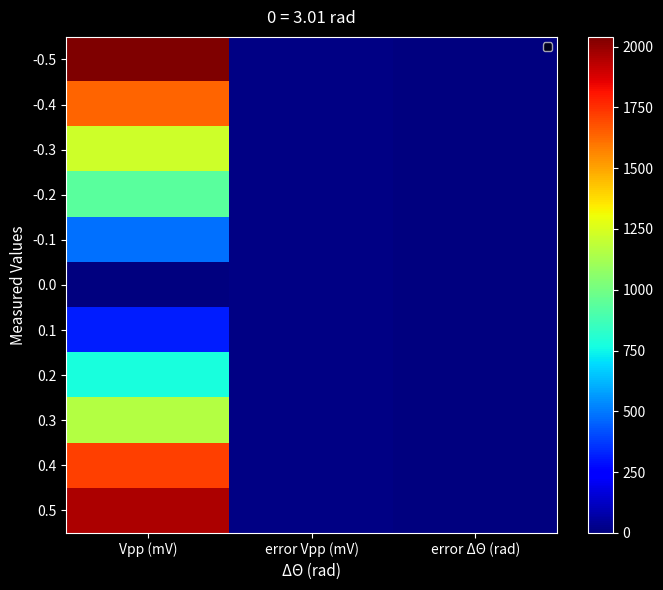

Reading left to right, list all the values displayed in this chart.

-0.5: Vpp (mV)=2040.0	error Vpp (mV)=10.0	error ΔΘ (rad)=0.0
-0.4: Vpp (mV)=1640.0	error Vpp (mV)=10.0	error ΔΘ (rad)=0.0
-0.3: Vpp (mV)=1220.0	error Vpp (mV)=10.0	error ΔΘ (rad)=0.0
-0.2: Vpp (mV)=940.0	error Vpp (mV)=10.0	error ΔΘ (rad)=0.0
-0.1: Vpp (mV)=480.0	error Vpp (mV)=10.0	error ΔΘ (rad)=0.0
0.0: Vpp (mV)=0.0	error Vpp (mV)=10.0	error ΔΘ (rad)=0.0
0.1: Vpp (mV)=312.0	error Vpp (mV)=10.0	error ΔΘ (rad)=0.0
0.2: Vpp (mV)=776.0	error Vpp (mV)=10.0	error ΔΘ (rad)=0.0
0.3: Vpp (mV)=1160.0	error Vpp (mV)=10.0	error ΔΘ (rad)=0.0
0.4: Vpp (mV)=1720.0	error Vpp (mV)=10.0	error ΔΘ (rad)=0.0
0.5: Vpp (mV)=1960.0	error Vpp (mV)=10.0	error ΔΘ (rad)=0.0